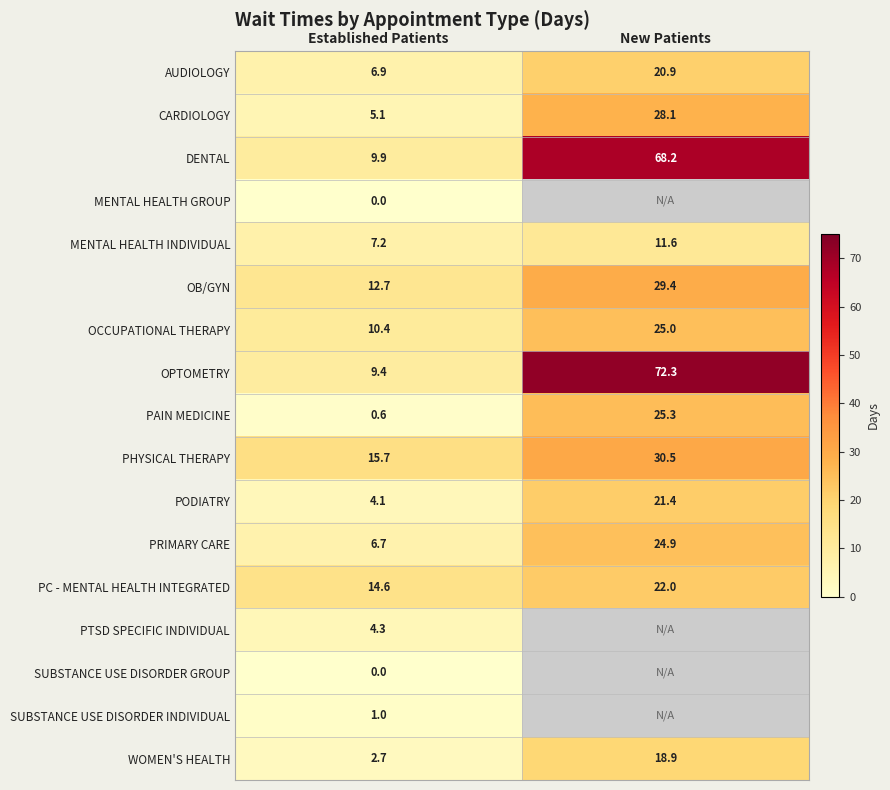

List the labels in order of PRIMARY CARE value, smallest first.

Established Patients, New Patients